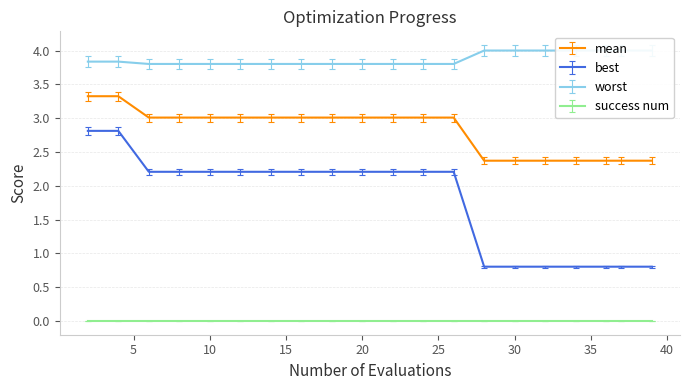

What is the average value of the mean series?

2.8